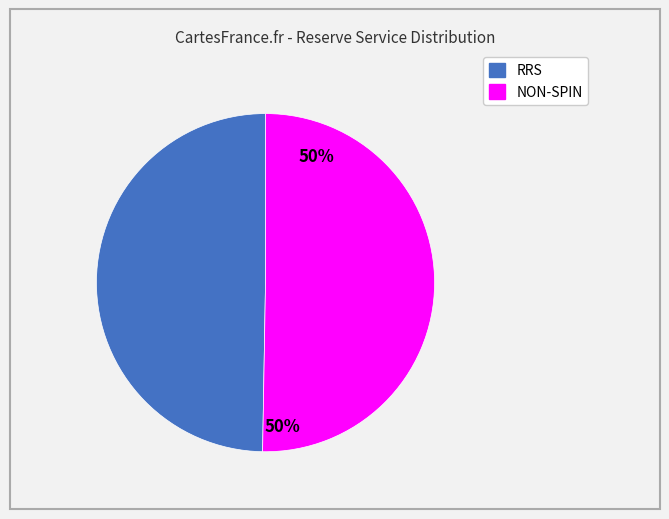

The RRS slice represents 62% of the pie. True or false?

False